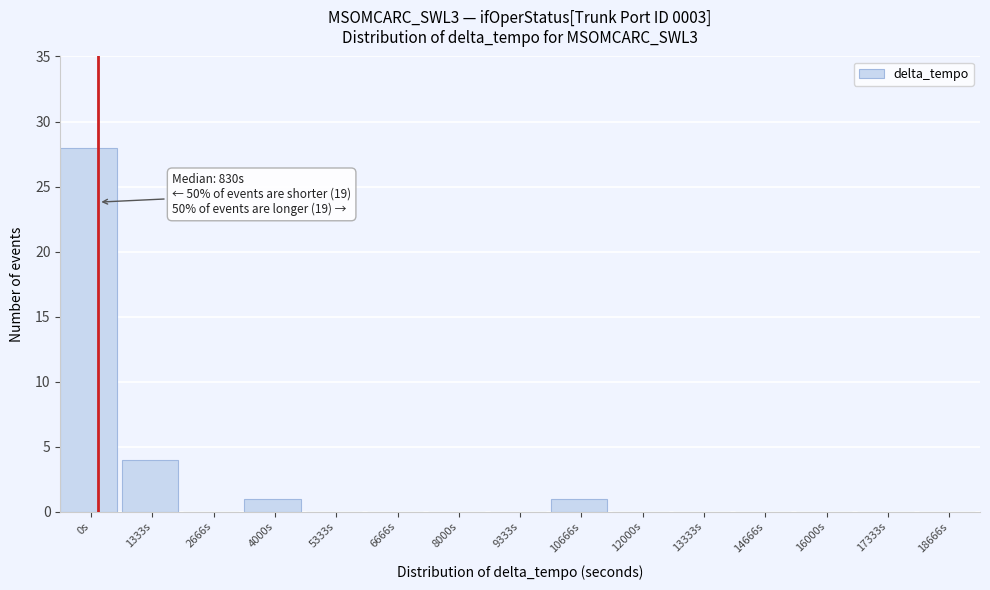

Reading right to left, list all the values displayed in this chart.

18666s=0	17333s=0	16000s=0	14666s=0	13333s=0	12000s=0	10666s=1	9333s=0	8000s=0	6666s=0	5333s=0	4000s=1	2666s=0	1333s=4	0s=28